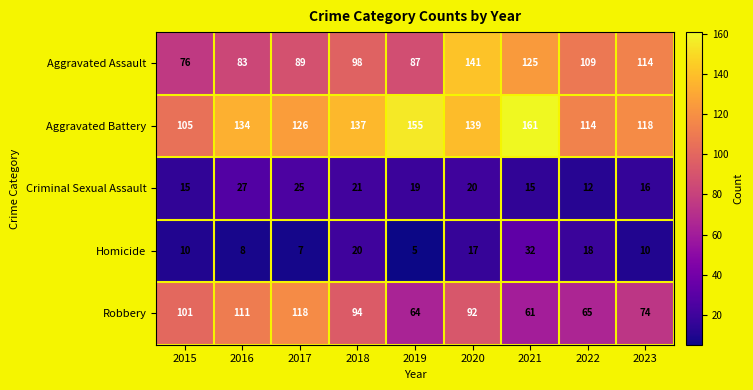

What is the difference between the highest and lowest values at 2016?

126